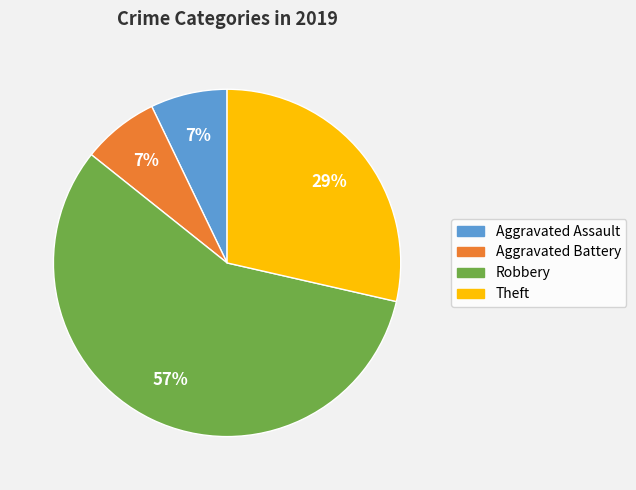

Count the number of slices in the pie.

4